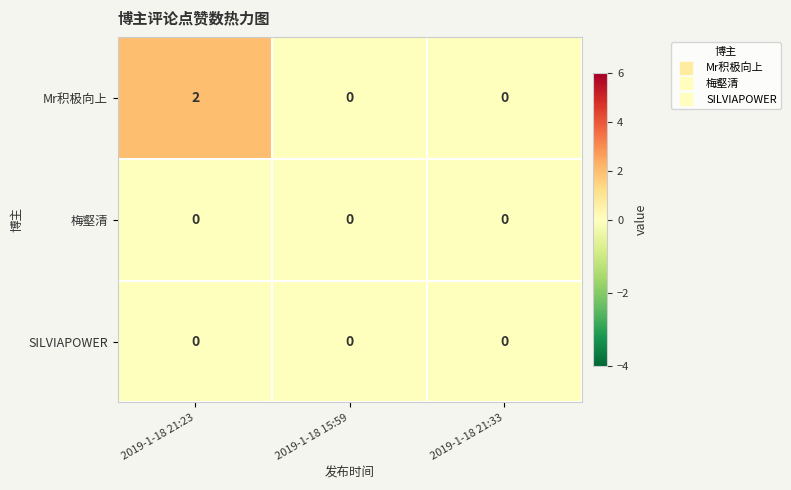

The value of Mr积极向上 at 2019-1-18 15:59 is -1. True or false?

False